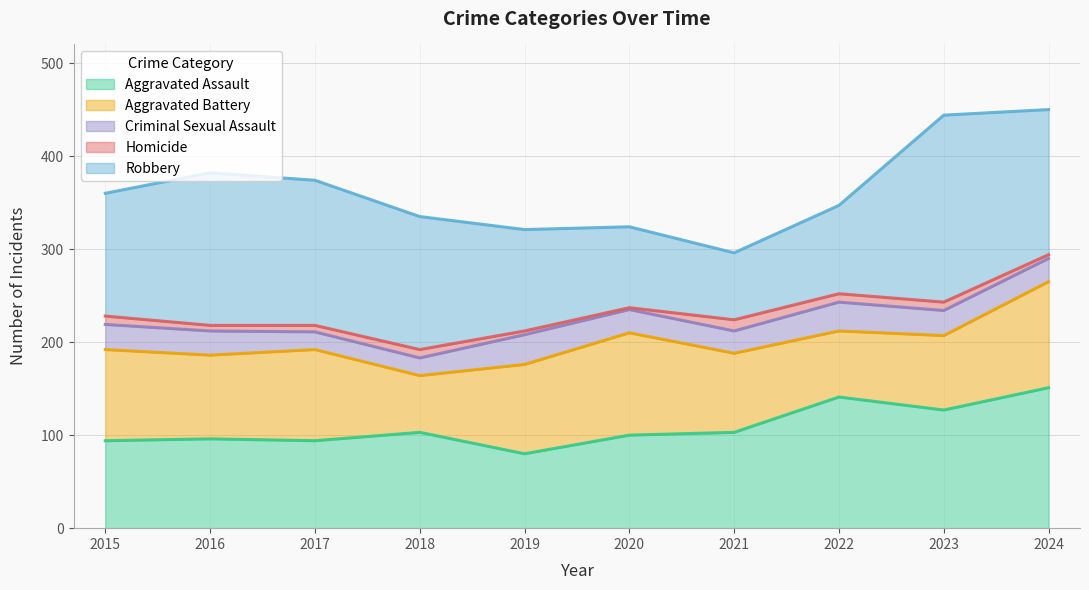

What is the value of the Homicide point at the 5th from the left?

4